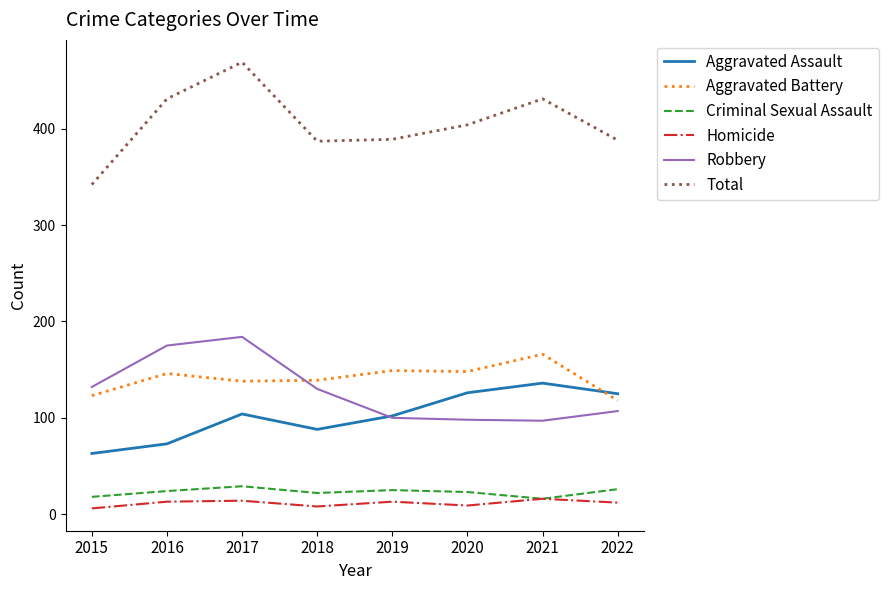

What is the difference between the maximum and minimum values in the Total series?

127